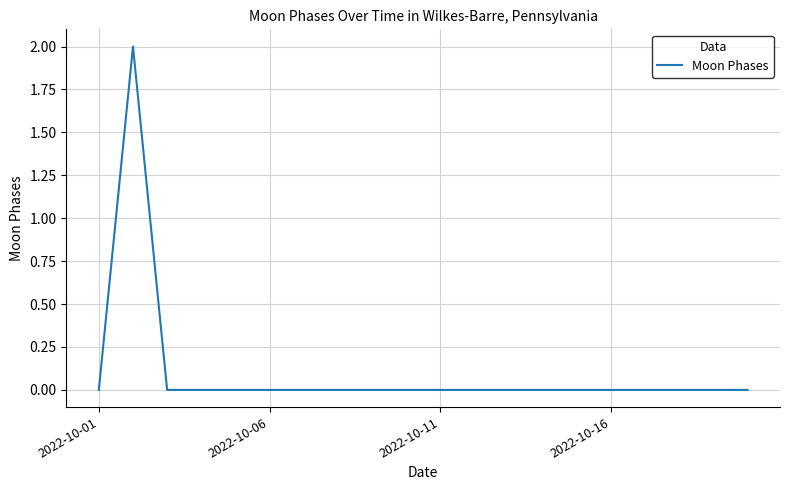

How many lines are shown in the chart?

1